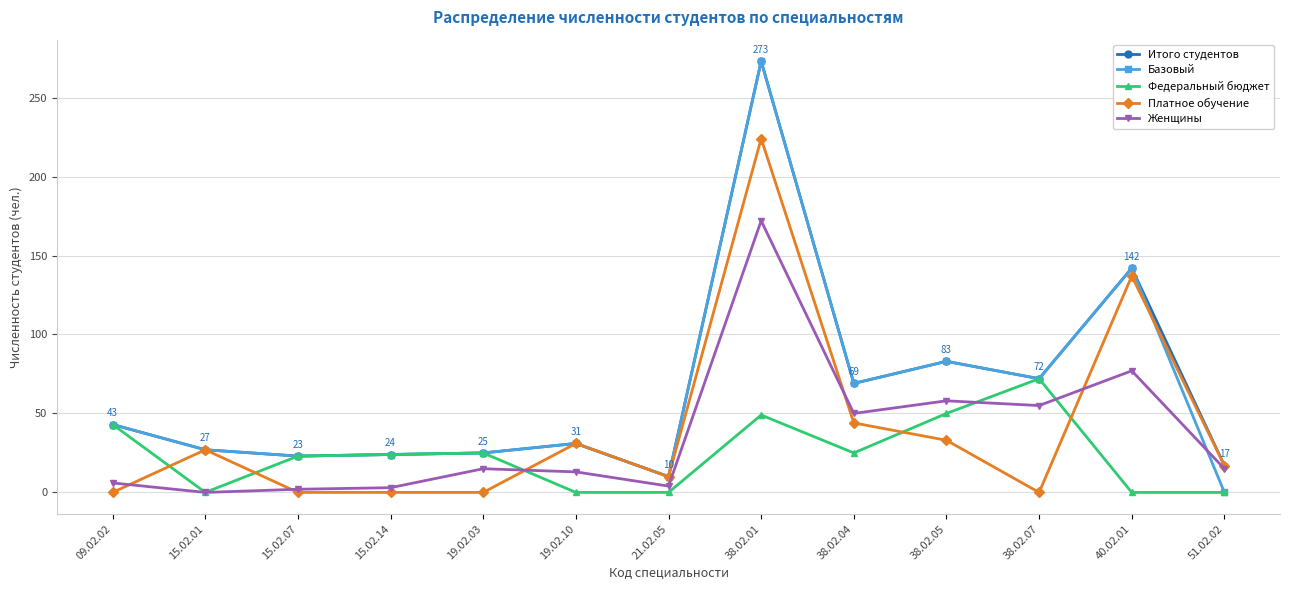

How many intersections are there between Федеральный бюджет and Платное обучение?

5